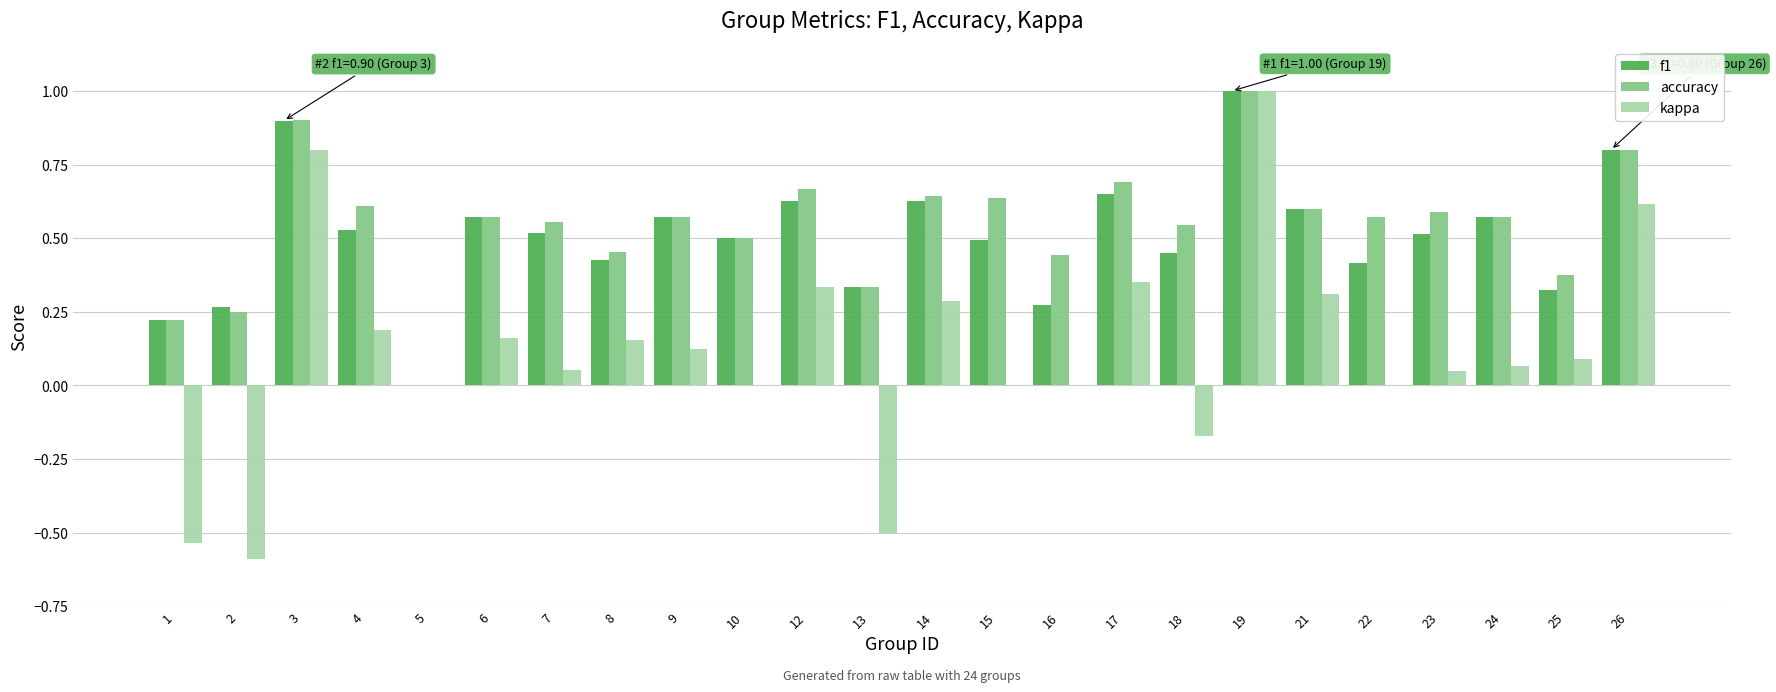

Which series has the largest total across all categories?

accuracy